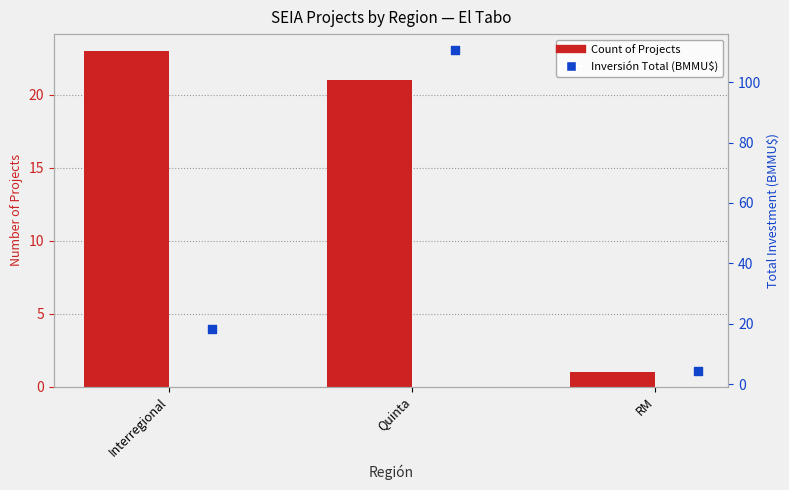

At how many categories does at least one series exceed 30?

1